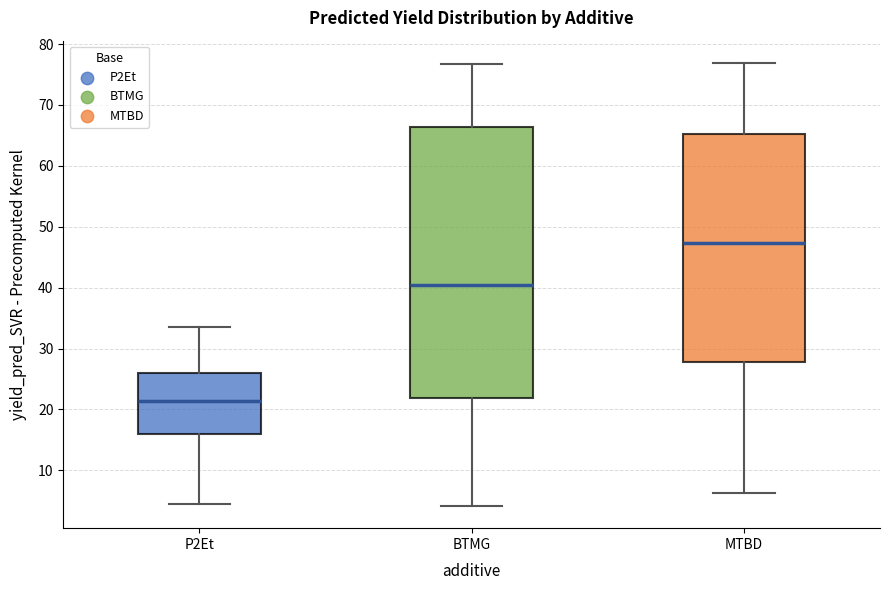

Reading left to right, transcribe this box plot: for each box, give where its median line is, the range the box spans, and where its two whiskers end, as read against the y-axis. The values are not printed on the chart, so give them approximately, as read against the axis.

P2Et: median 21, box 16 to 26, whiskers 4 to 34
BTMG: median 40, box 22 to 66, whiskers 4 to 77
MTBD: median 47, box 28 to 65, whiskers 6 to 77